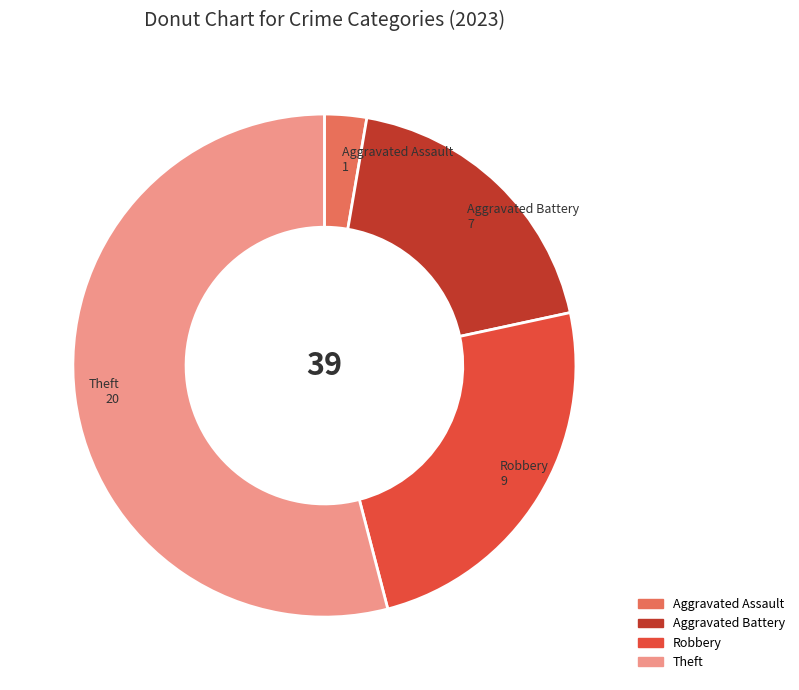

Which slice is the largest?

Theft